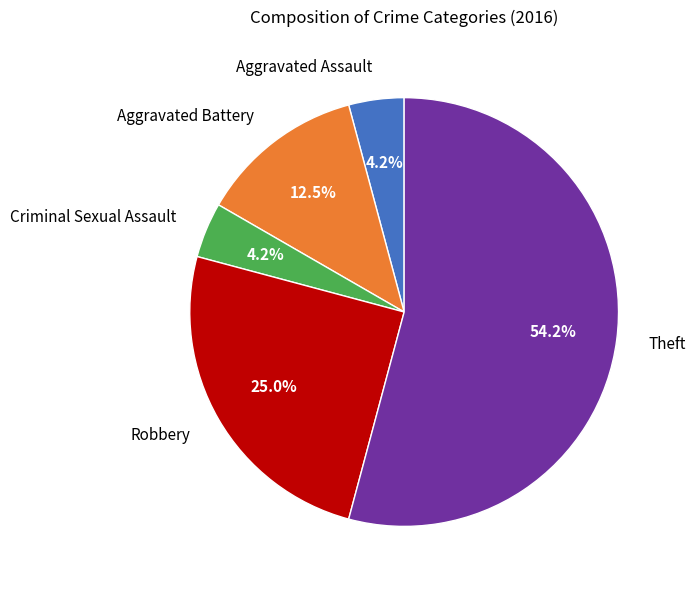

Is the sum of Aggravated Assault and Theft greater than half?

Yes